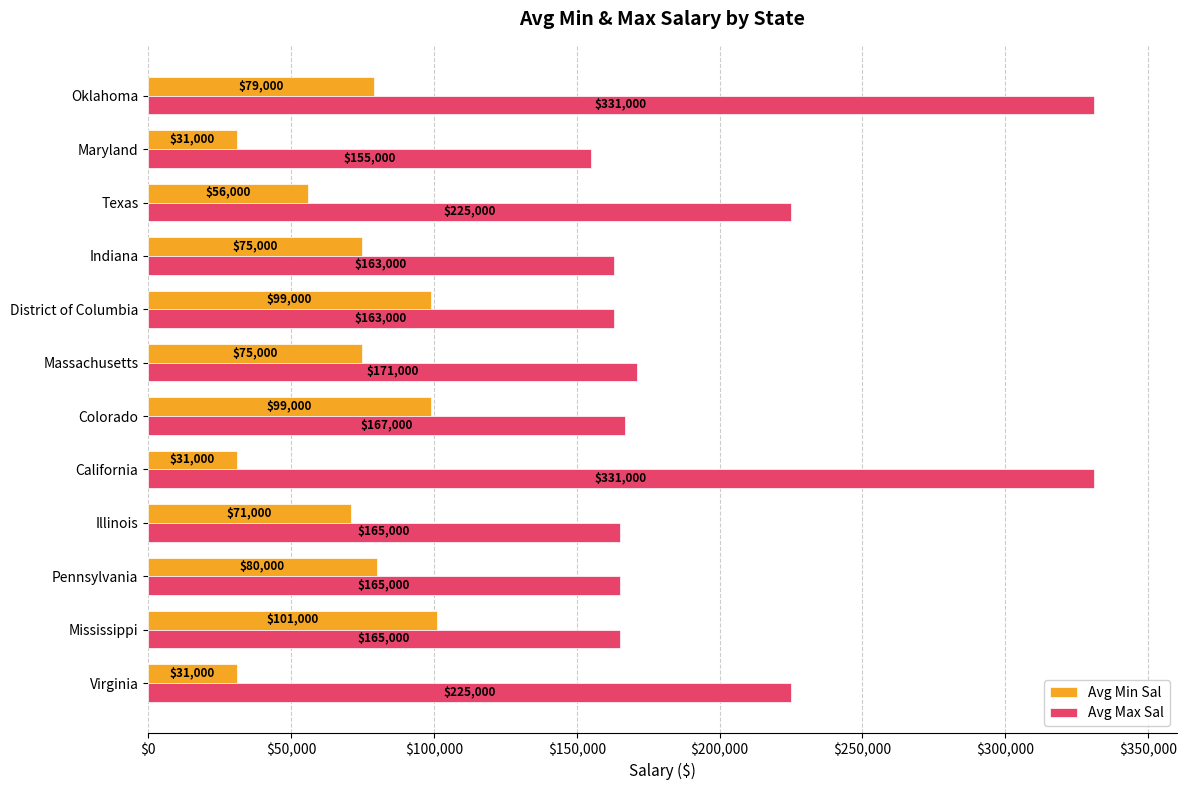

Rank the series at Colorado from lowest to highest value.

Avg Min Sal, Avg Max Sal